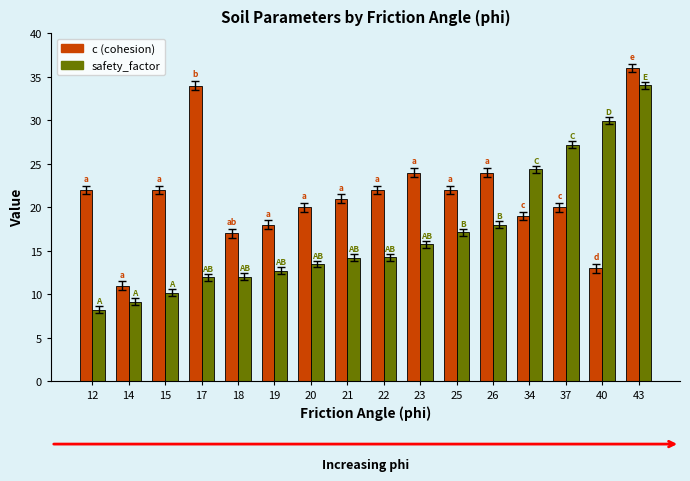

What is the greatest value displayed?

36.0